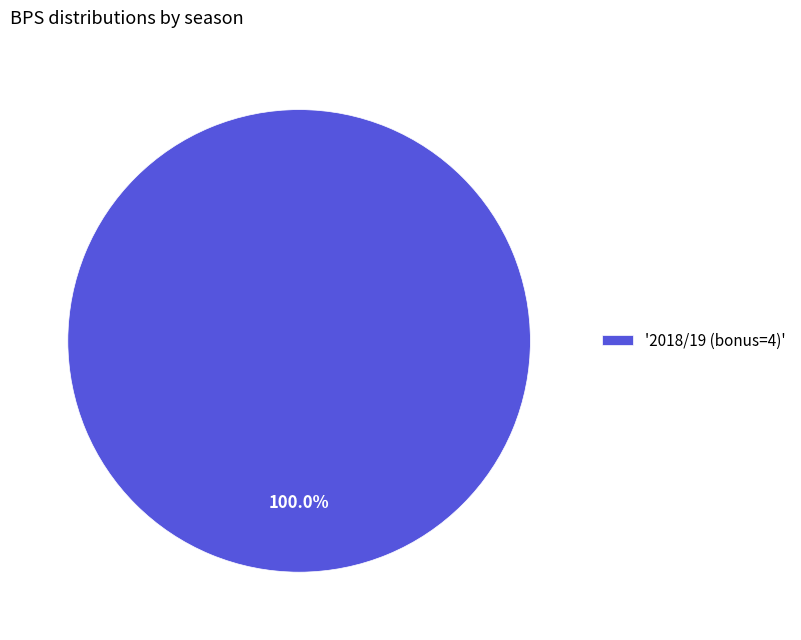

Does '2018/19 (bonus=4)' represent more than half of the total?

Yes